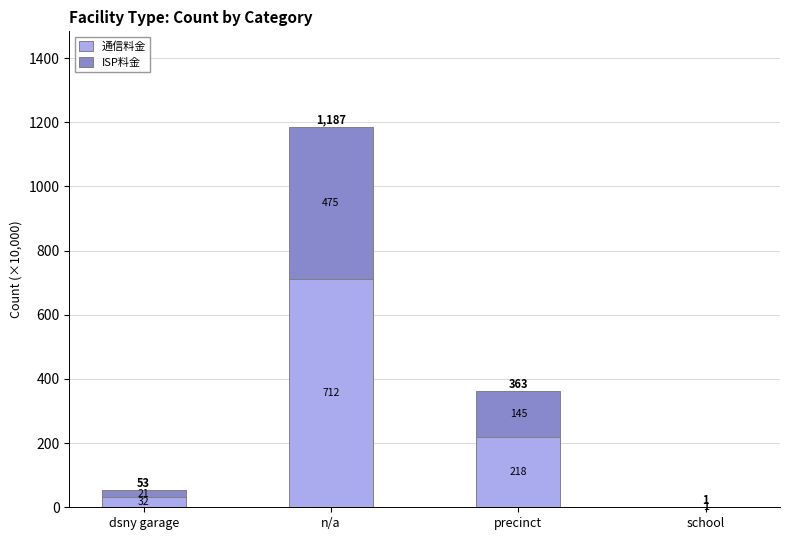

What are all the series names shown in the legend?

通信料金, ISP料金